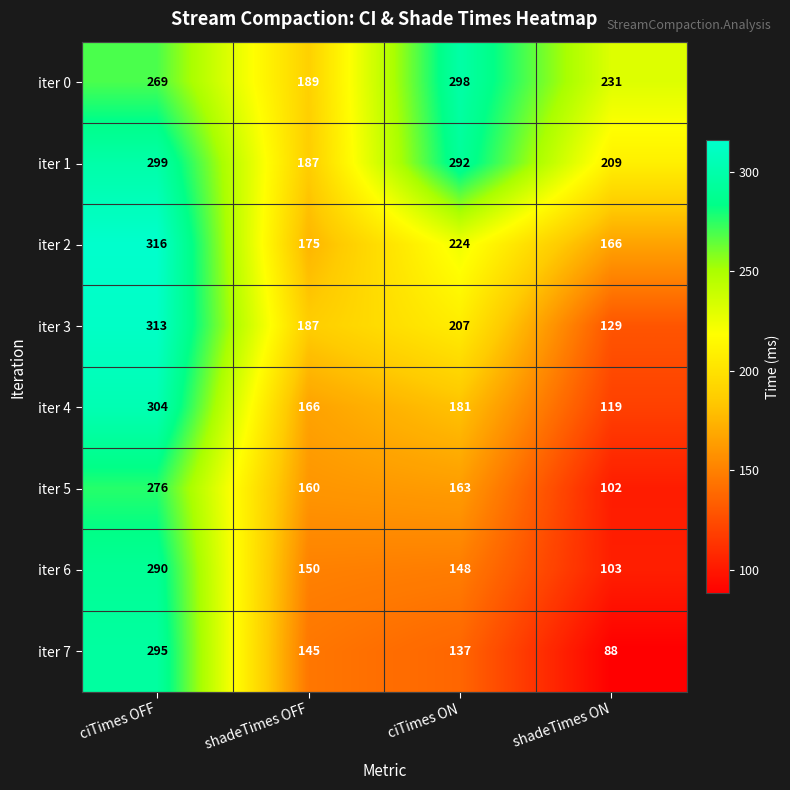

At which label is iter 0 closest to 243?

shadeTimes ON